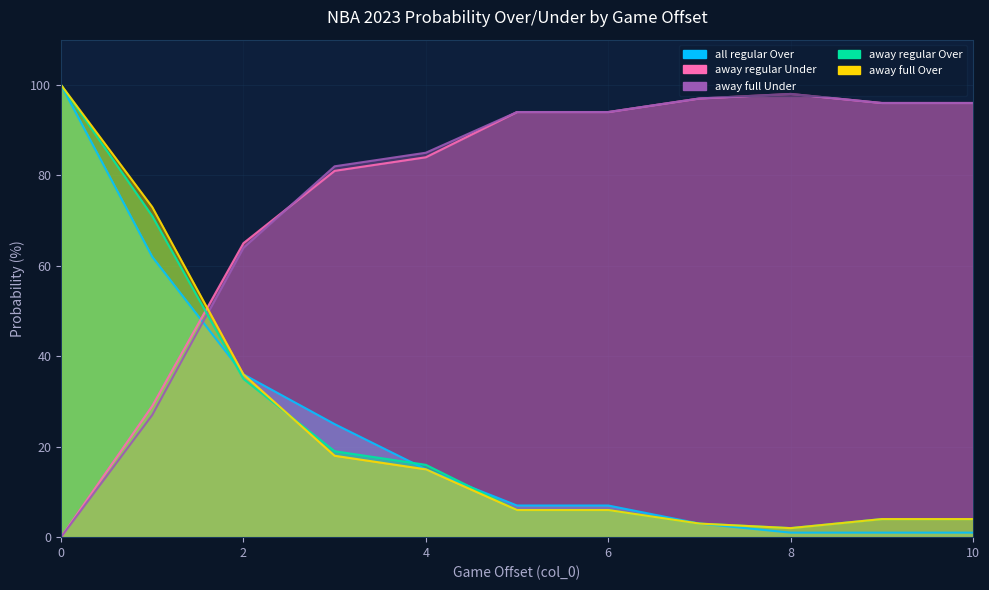

Reading left to right, list all the values displayed in this chart.

all 2023 regular prob over: 0=100	1=62	2=36	3=25	4=15	5=7	6=7	7=3	8=1	9=1	10=1
away 2023 regular prob over: 0=0	1=29	2=65	3=81	4=84	5=94	6=94	7=97	8=98	9=96	10=96
away 2023 regular prob under: 0=100	1=71	2=35	3=19	4=16	5=6	6=6	7=3	8=2	9=4	10=4
away 2023 full prob over: 0=0	1=27	2=64	3=82	4=85	5=94	6=94	7=97	8=98	9=96	10=96
away 2023 full prob under: 0=100	1=73	2=36	3=18	4=15	5=6	6=6	7=3	8=2	9=4	10=4